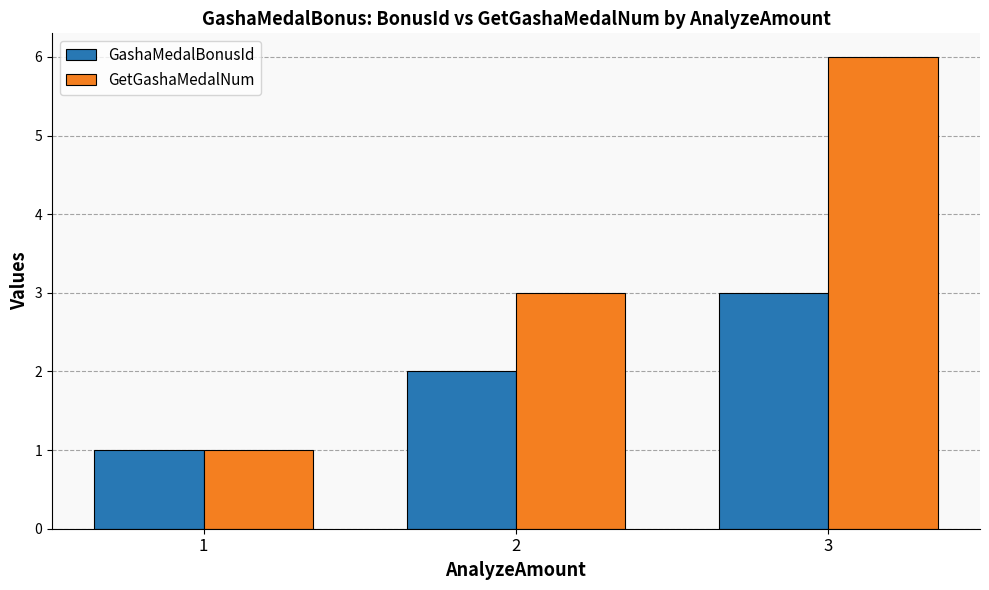

What is the smallest value displayed?

1